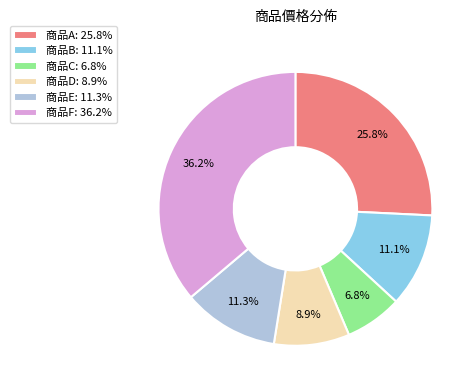

What is the ratio of the value at 商品F: 36.2% to the value at 商品A: 25.8%?

1.4